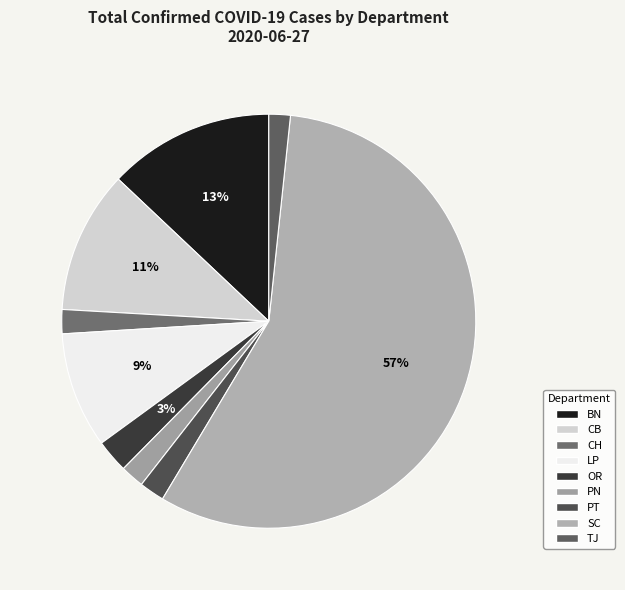

To the nearest percent, what is the combined percentage of OR and BN?

16%